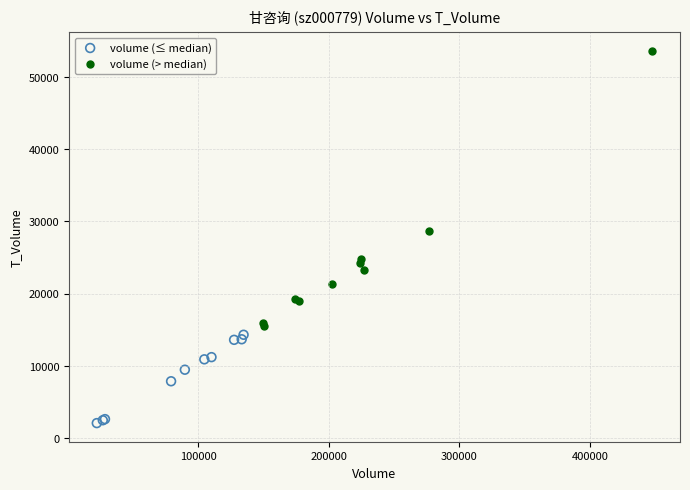

Which series reaches the minimum Y coordinate?

volume (≤ median)